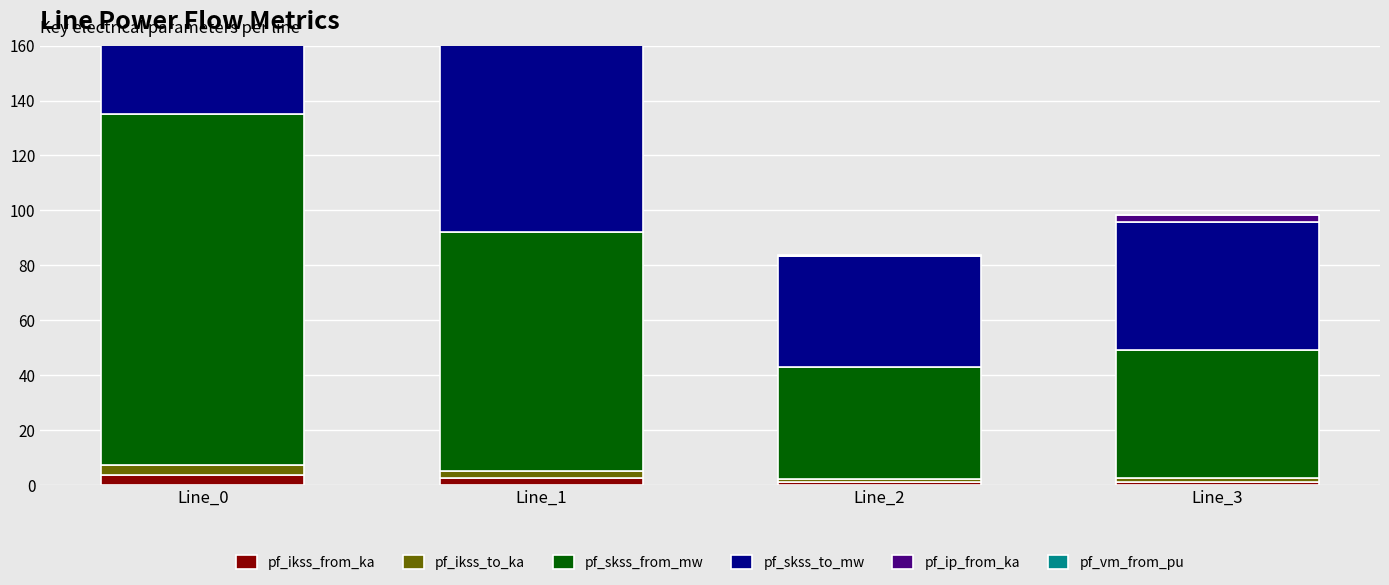

At how many categories does at least one series exceed 10?

4